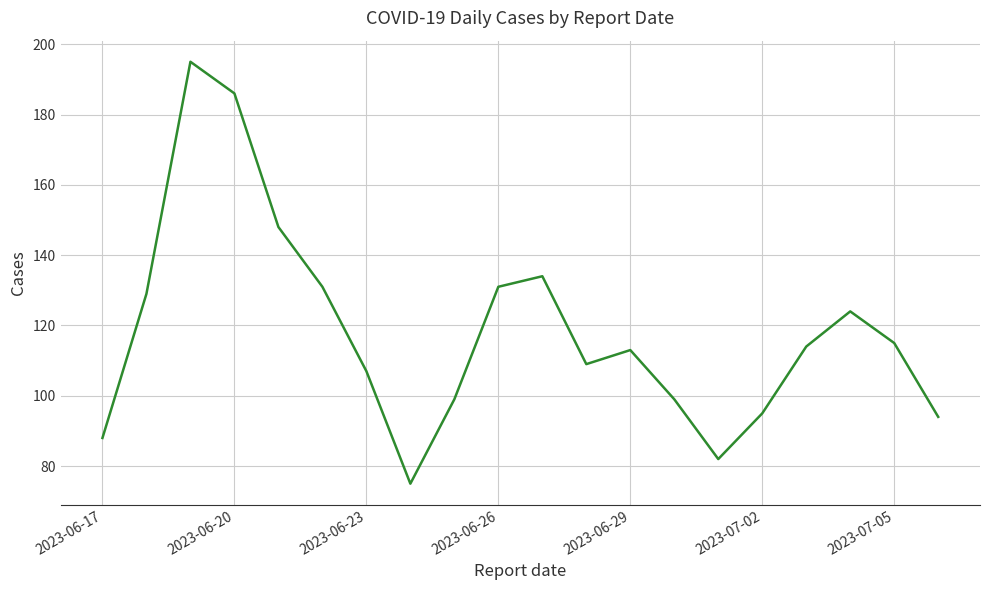

What is the maximum value shown in the chart?

195